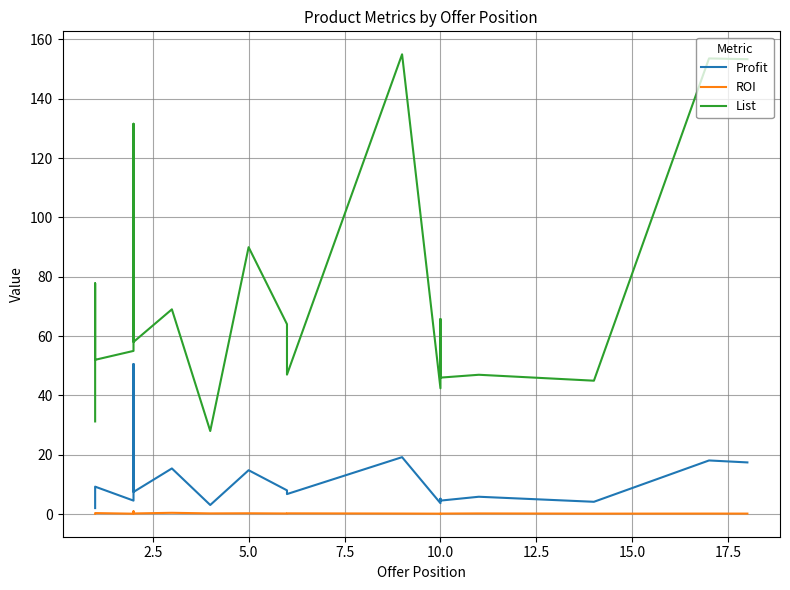

What is the value of the ROI point at the 15th from the left?

0.1